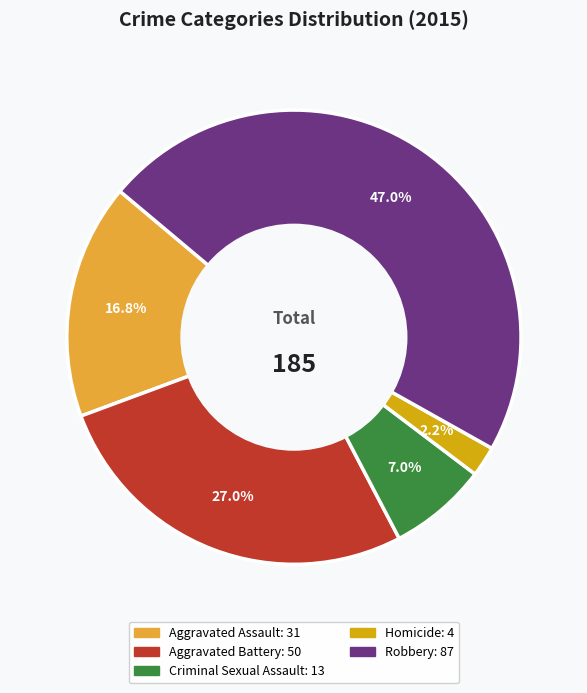

To the nearest percent, what is the average slice percentage?

20%